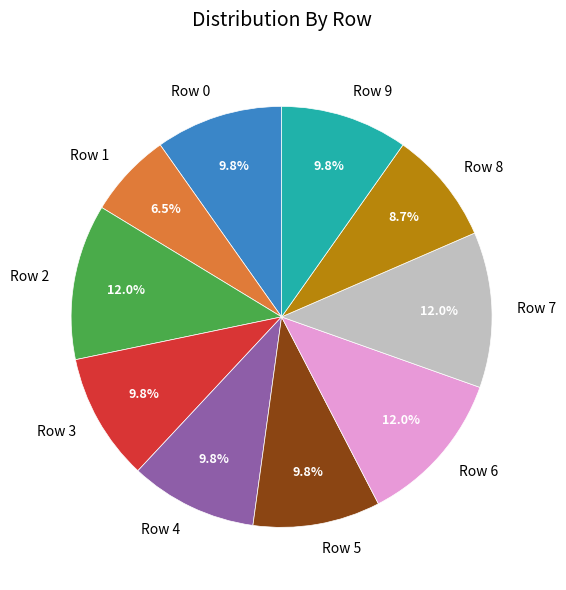

To the nearest percent, what percentage of the pie is Row 7?

12%